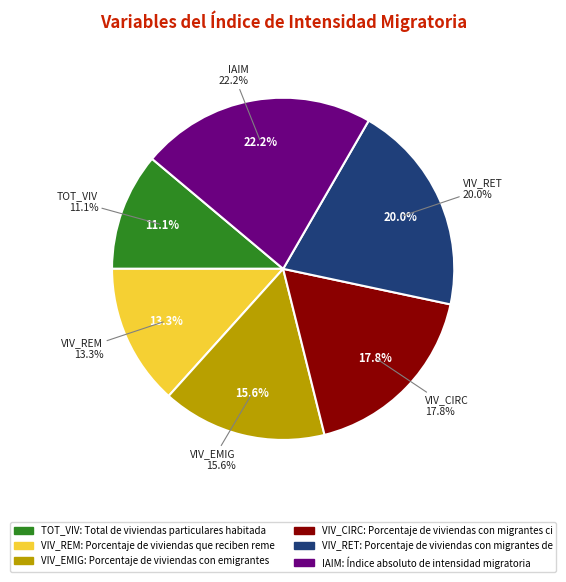

To the nearest percent, what portion does VIV_EMIG represent?

16%